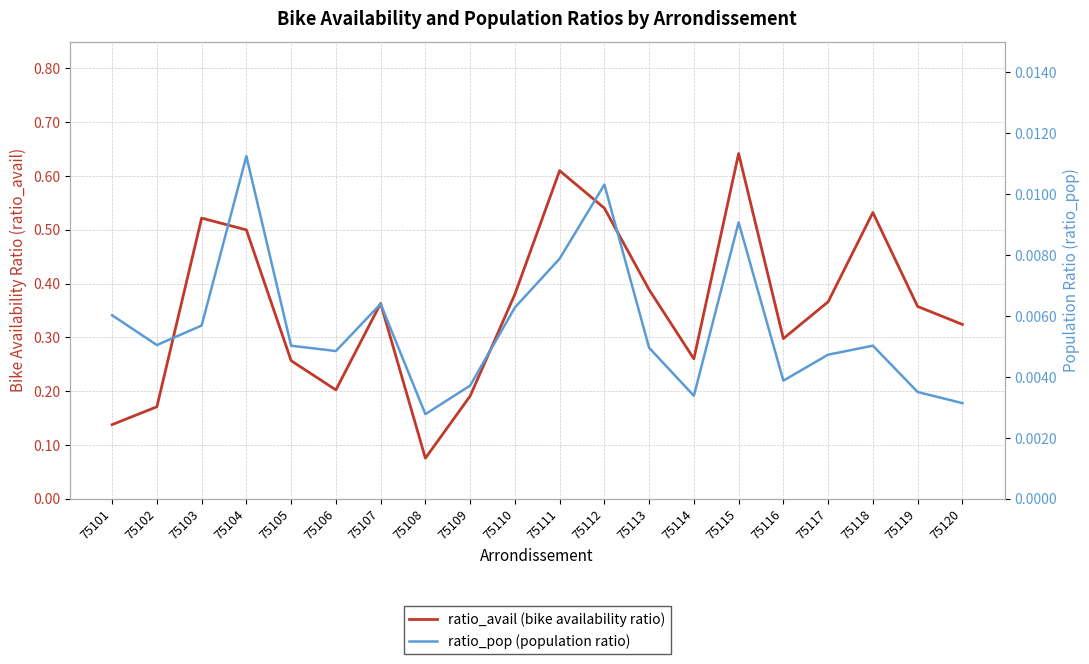

Which category has the lowest value across all series?

75108